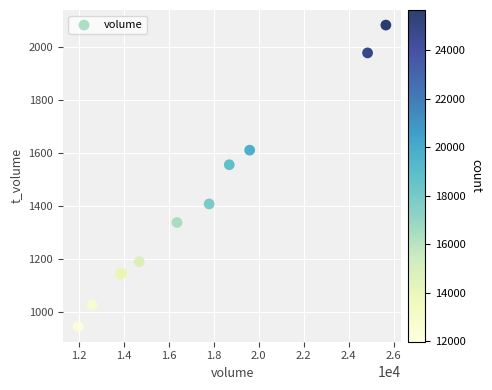

What Y value in the scatter plot is closest to 1514?

1556